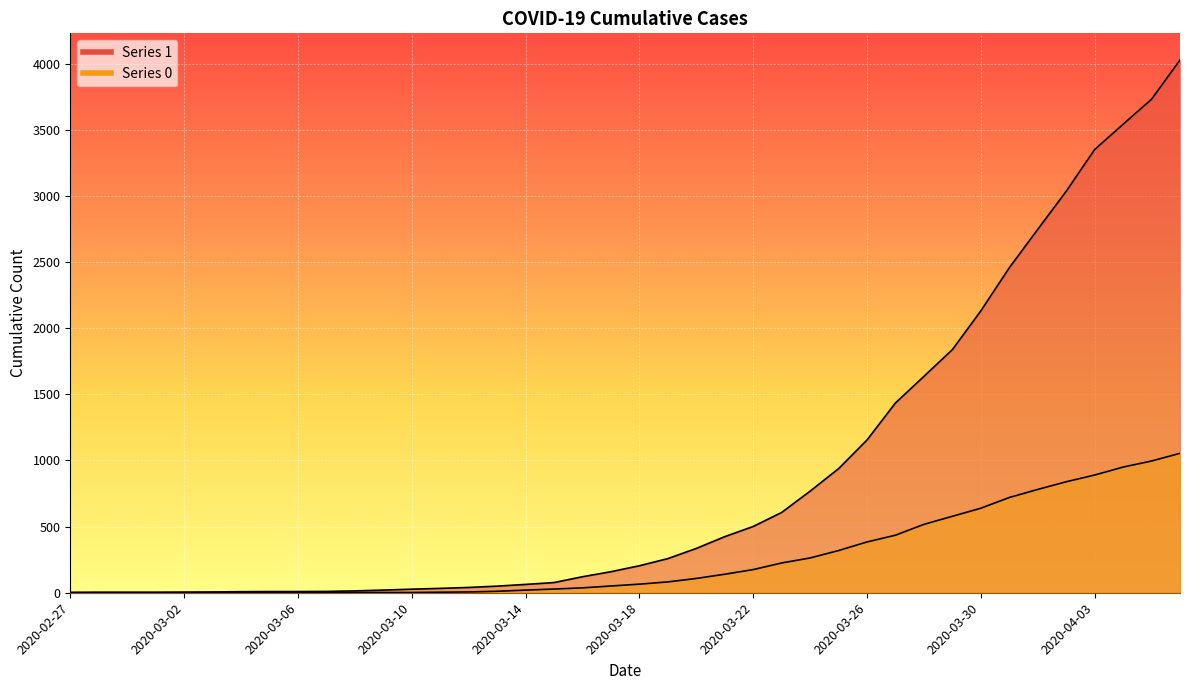

What is the minimum value for 1?

3